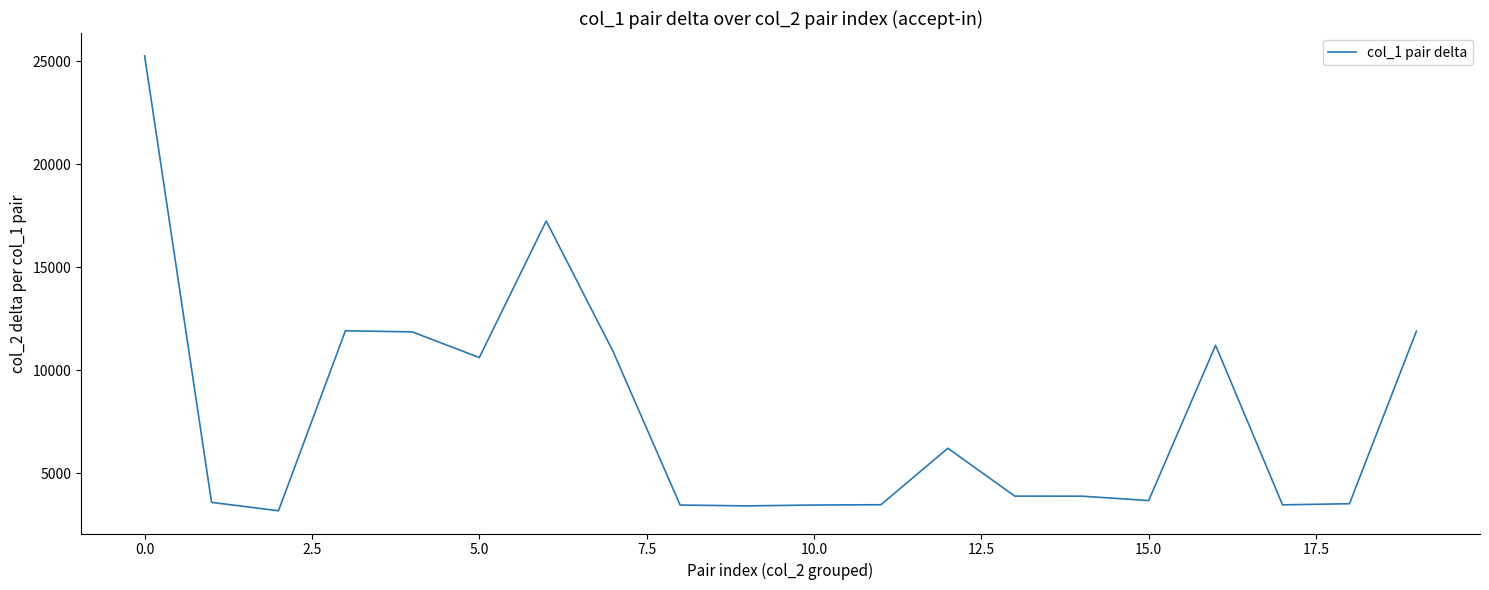

How many series are shown in this chart?

1